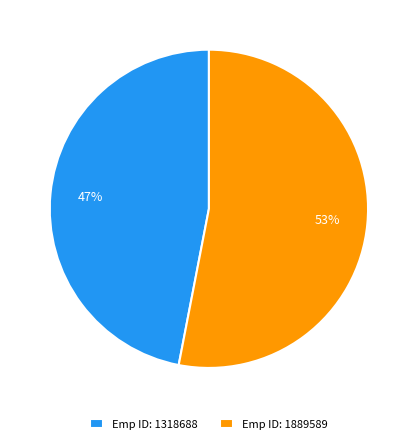

Is there a majority slice in this chart?

Yes